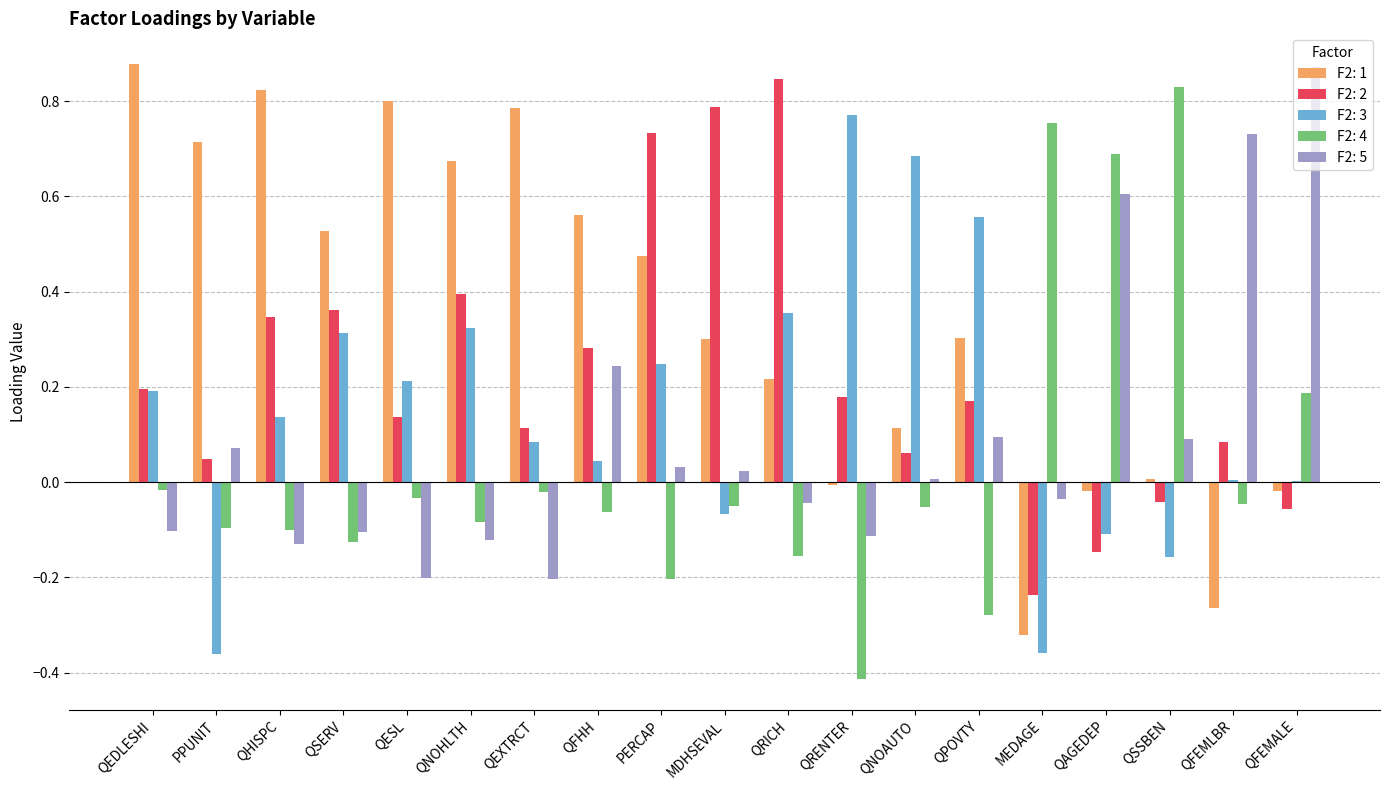

Which category has the highest value in the F2: 5 series?

QFEMALE